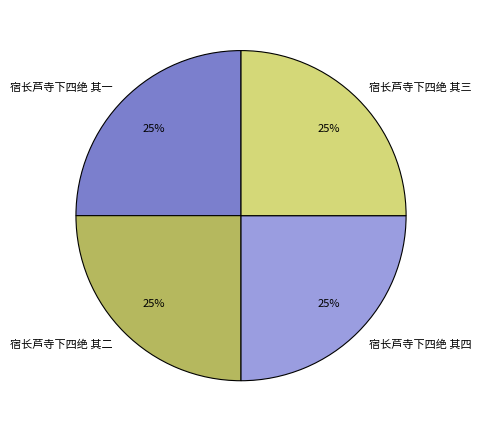

Is it true that 宿长芦寺下四绝 其四 is 13% of the pie?

False